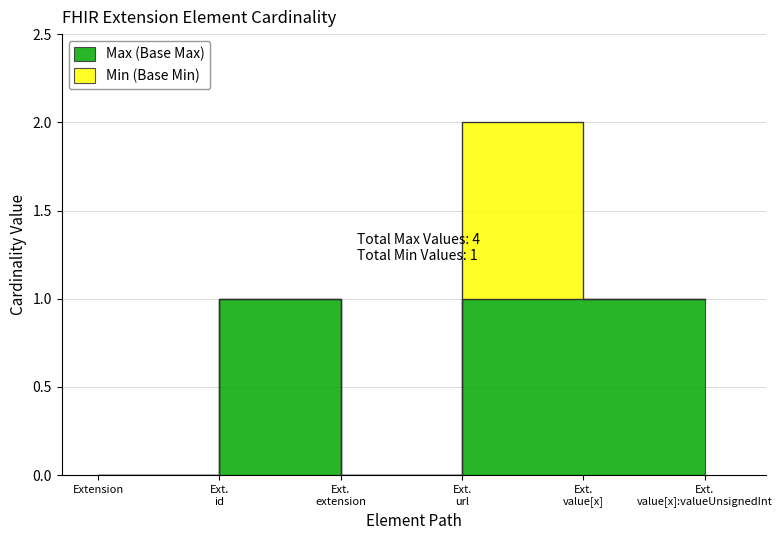

How many data points does each series have?

6